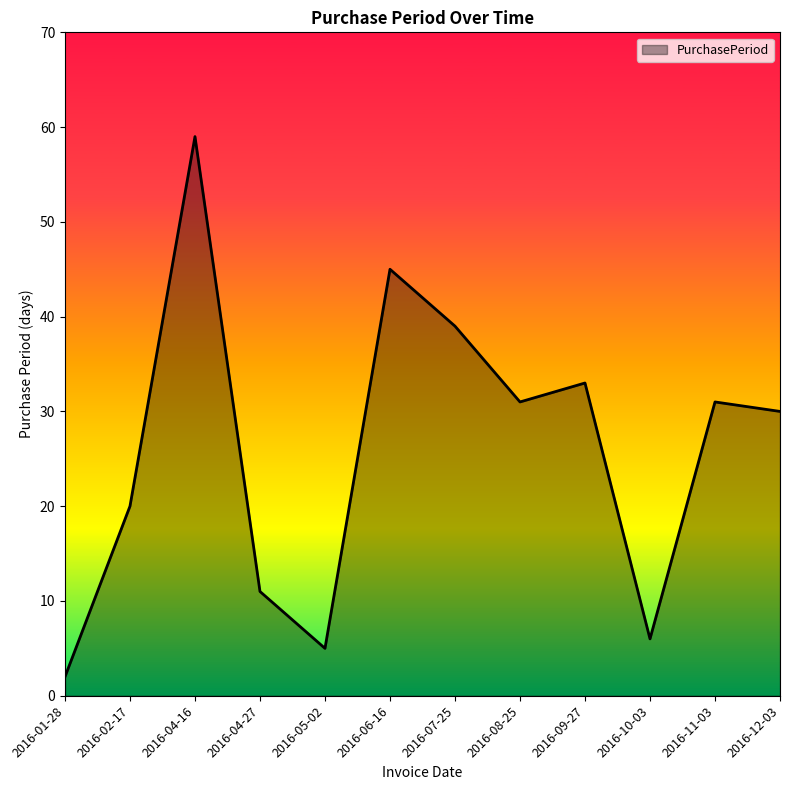

Is it true that the value at 2016-12-03 is 51?

False